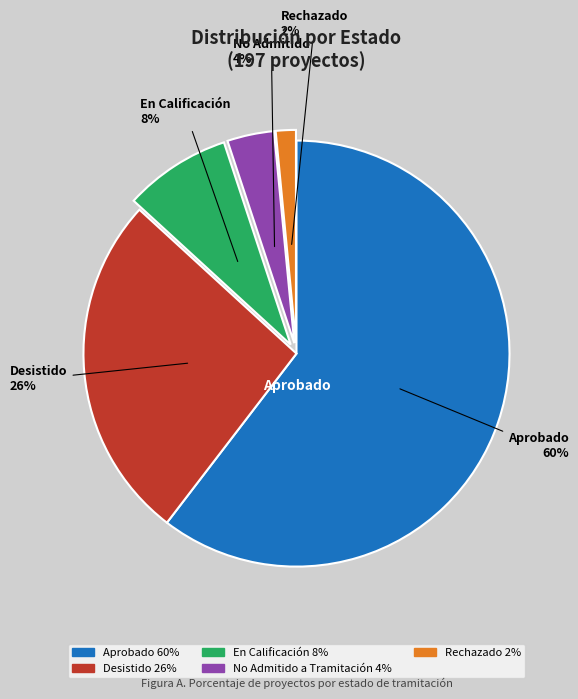

Is there any slice that represents more than half of the pie?

Yes